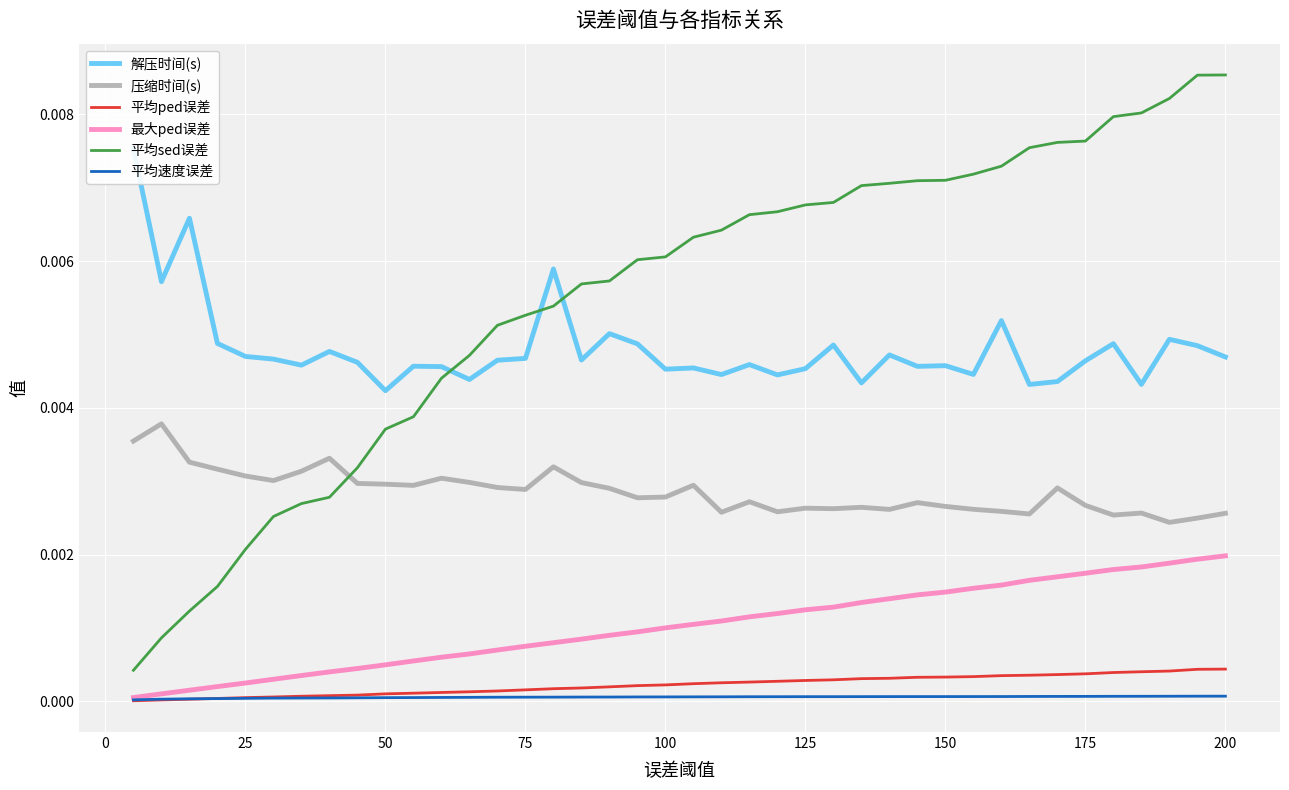

Which series has the largest range (max minus min)?

平均sed误差